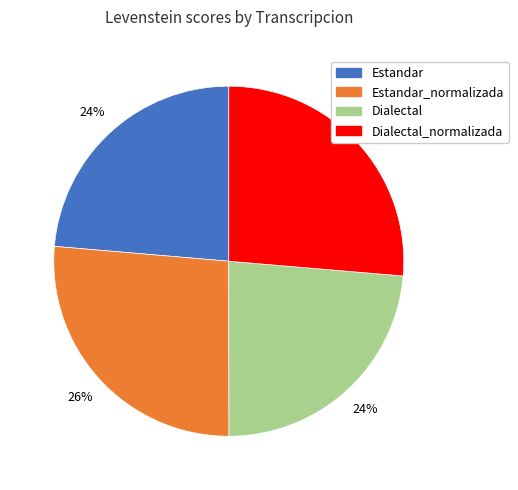

Does any single category account for the majority?

No